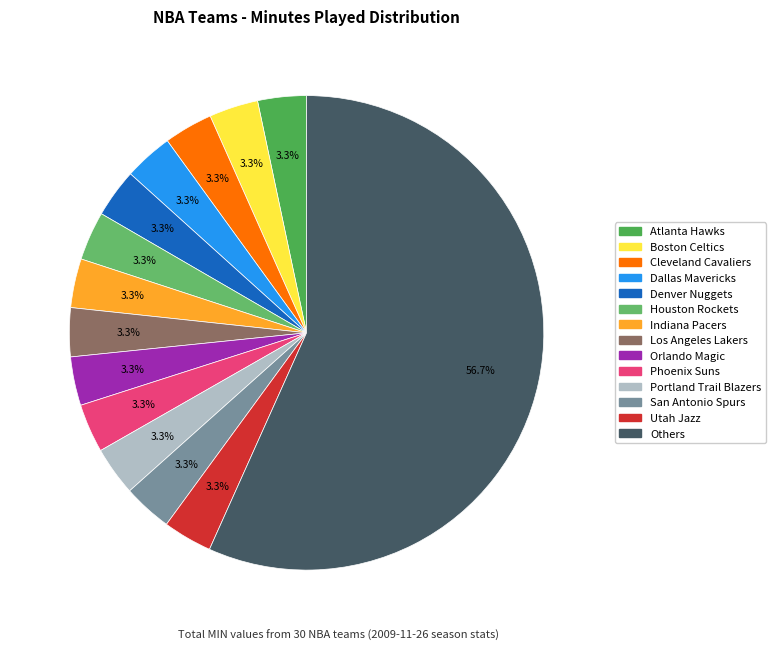

Is there any slice that represents more than half of the pie?

Yes